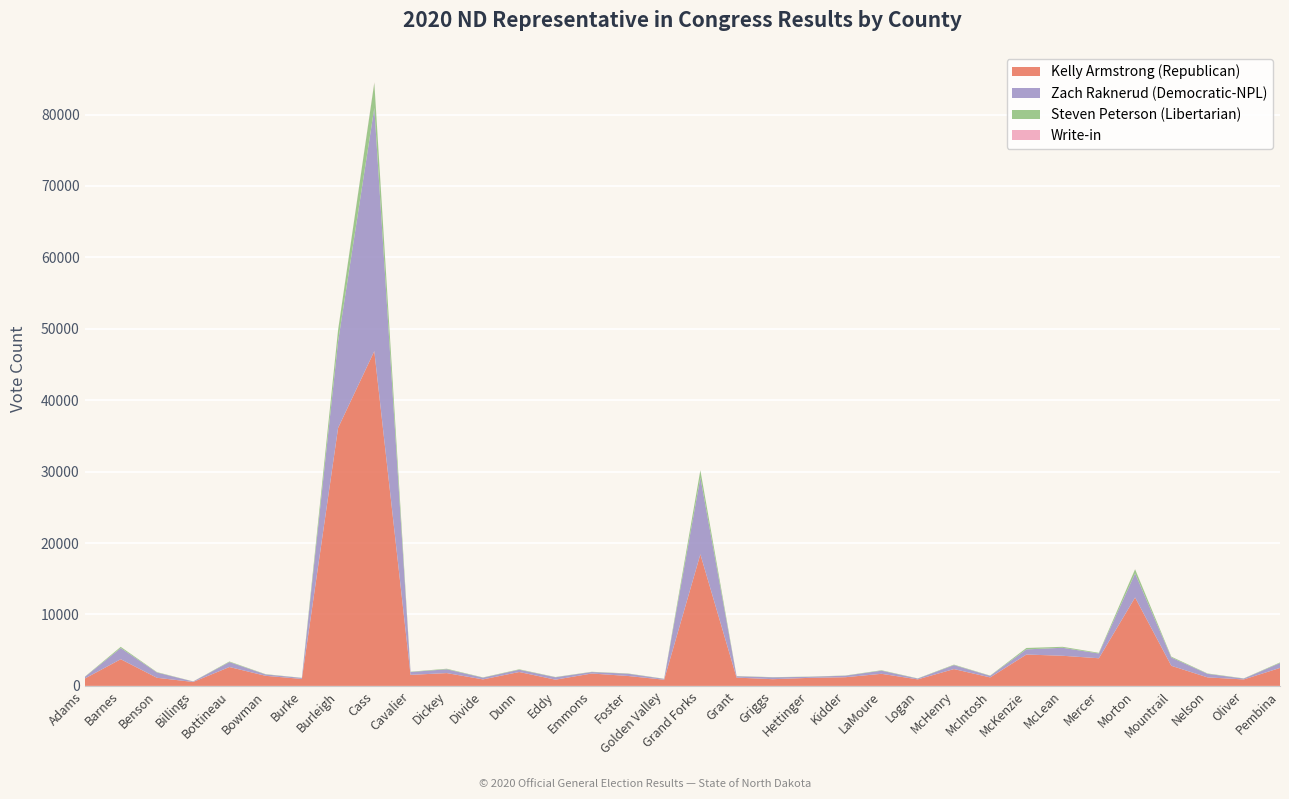

Reading left to right, what are all the values shown in this chart?

Kelly Armstrong (Republican): Adams=1010	Barnes=3737	Benson=1138	Billings=554	Bottineau=2646	Bowman=1413	Burke=977	Burleigh=36122	Cass=46877	Cavalier=1548	Dickey=1796	Divide=913	Dunn=1948	Eddy=874	Emmons=1736	Foster=1391	Golden Valley=871	Grand Forks=18427	Grant=1163	Griggs=941	Hettinger=1126	Kidder=1217	LaMoure=1695	Logan=914	McHenry=2358	McIntosh=1191	McKenzie=4395	McLean=4220	Mercer=3871	Morton=12382	Mountrail=2819	Nelson=1195	Oliver=906	Pembina=2518
Zach Raknerud (Democratic-NPL): Adams=213	Barnes=1562	Benson=738	Billings=64	Bottineau=692	Bowman=195	Burke=140	Burleigh=12111	Cass=34055	Cavalier=400	Dickey=532	Divide=242	Dunn=319	Eddy=336	Emmons=207	Foster=318	Golden Valley=114	Grand Forks=10746	Grant=189	Griggs=260	Hettinger=149	Kidder=212	LaMoure=437	Logan=113	McHenry=554	McIntosh=220	McKenzie=719	McLean=1119	Mercer=668	Morton=3375	Mountrail=1154	Nelson=495	Oliver=121	Pembina=685
Steven Peterson (Libertarian): Adams=32	Barnes=169	Benson=55	Billings=14	Bottineau=81	Bowman=36	Burke=17	Burleigh=1593	Cass=3526	Cavalier=43	Dickey=76	Divide=36	Dunn=60	Eddy=35	Emmons=34	Foster=37	Golden Valley=21	Grand Forks=1015	Grant=26	Griggs=26	Hettinger=26	Kidder=27	LaMoure=60	Logan=28	McHenry=68	McIntosh=33	McKenzie=198	McLean=134	Mercer=95	Morton=572	Mountrail=122	Nelson=52	Oliver=28	Pembina=80
Write-in: Adams=1	Barnes=3	Benson=3	Billings=2	Bottineau=3	Bowman=1	Burke=0	Burleigh=50	Cass=77	Cavalier=1	Dickey=1	Divide=1	Dunn=2	Eddy=1	Emmons=3	Foster=1	Golden Valley=1	Grand Forks=23	Grant=1	Griggs=0	Hettinger=0	Kidder=0	LaMoure=3	Logan=0	McHenry=1	McIntosh=1	McKenzie=3	McLean=3	Mercer=3	Morton=15	Mountrail=3	Nelson=1	Oliver=0	Pembina=1